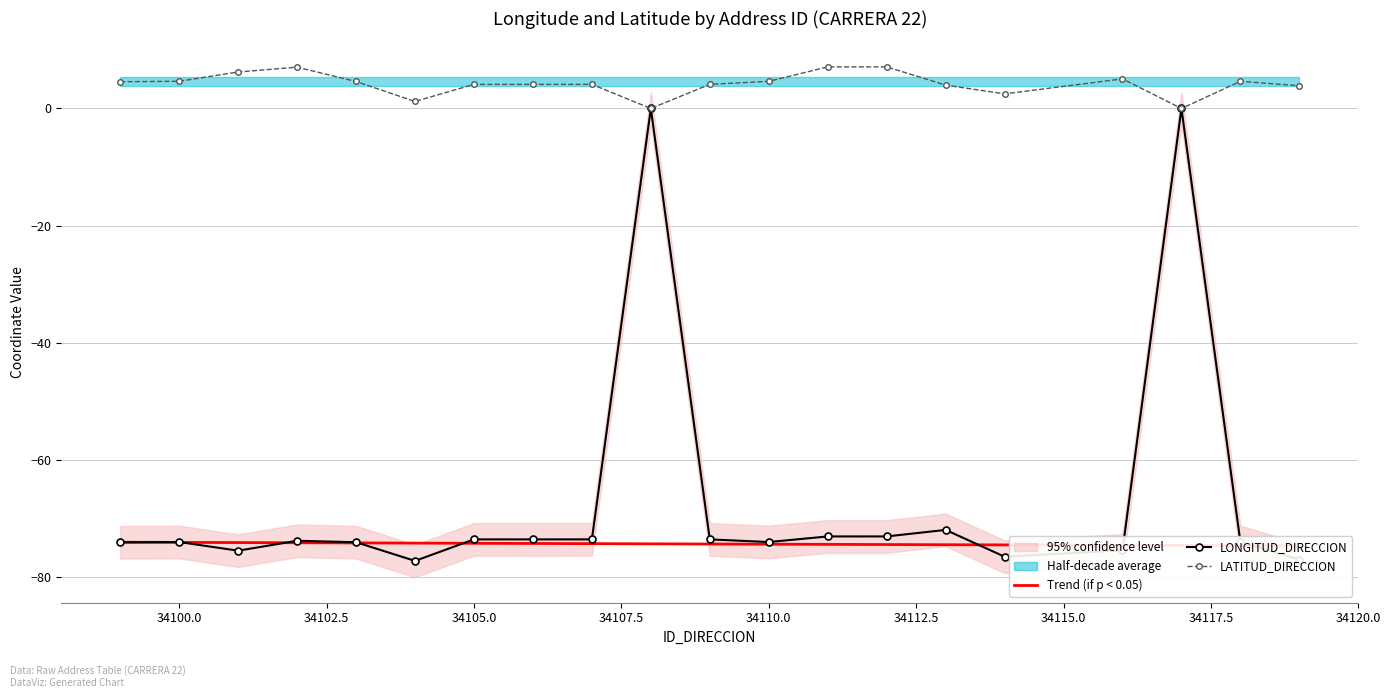

What is the maximum value for LATITUD_DIRECCION?

7.1